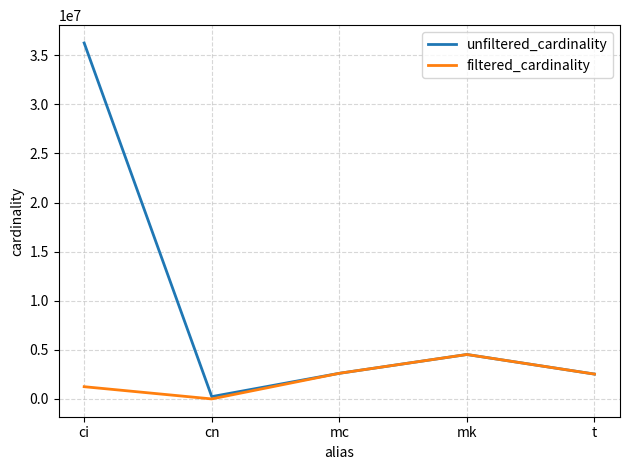

What are all the series names shown in the legend?

unfiltered_cardinality, filtered_cardinality